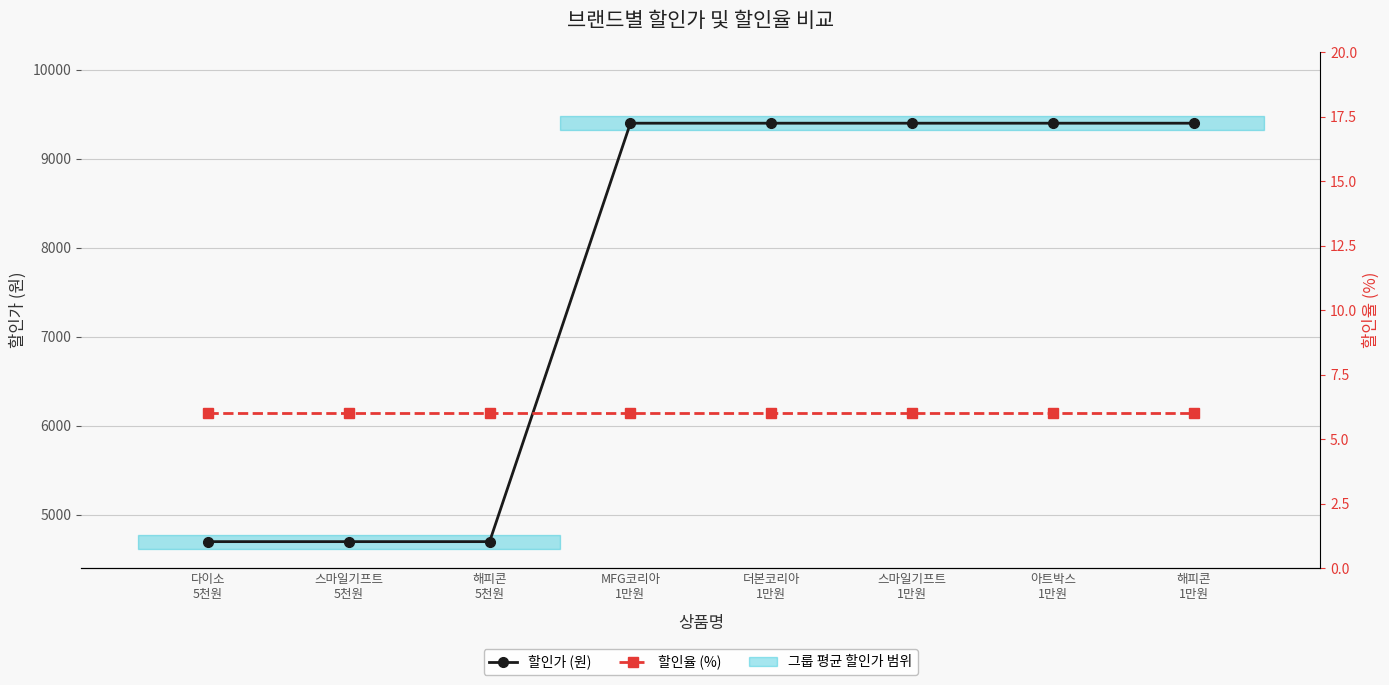

How many categories are shown in the chart?

8